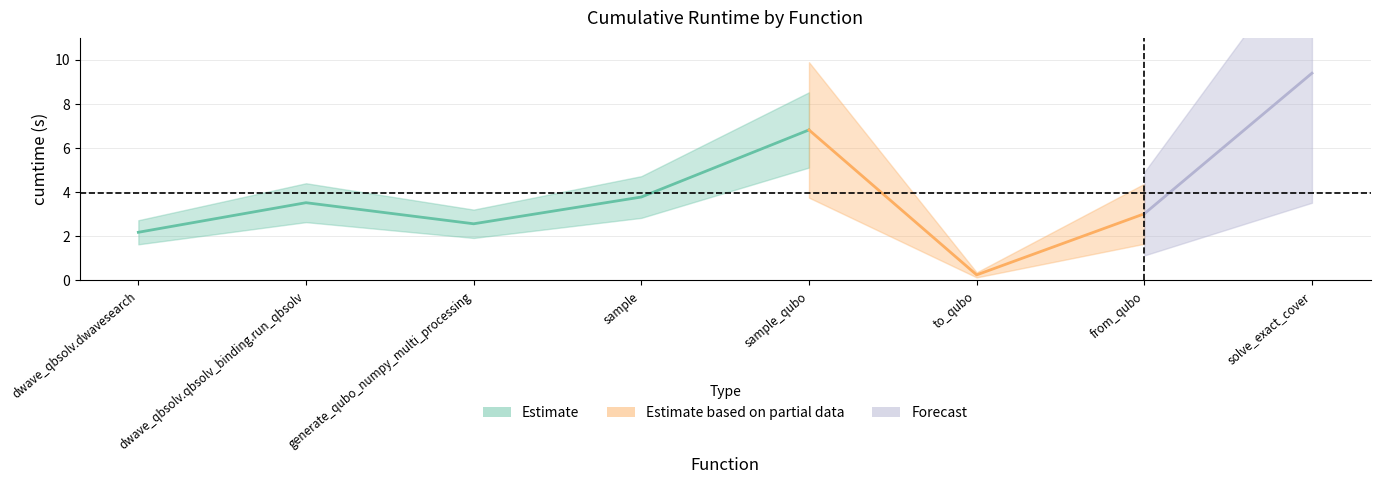

Reading left to right, what are all the values shown in this chart?

2.2	3.5	2.6	3.8	6.8	0.3	3.0	9.4